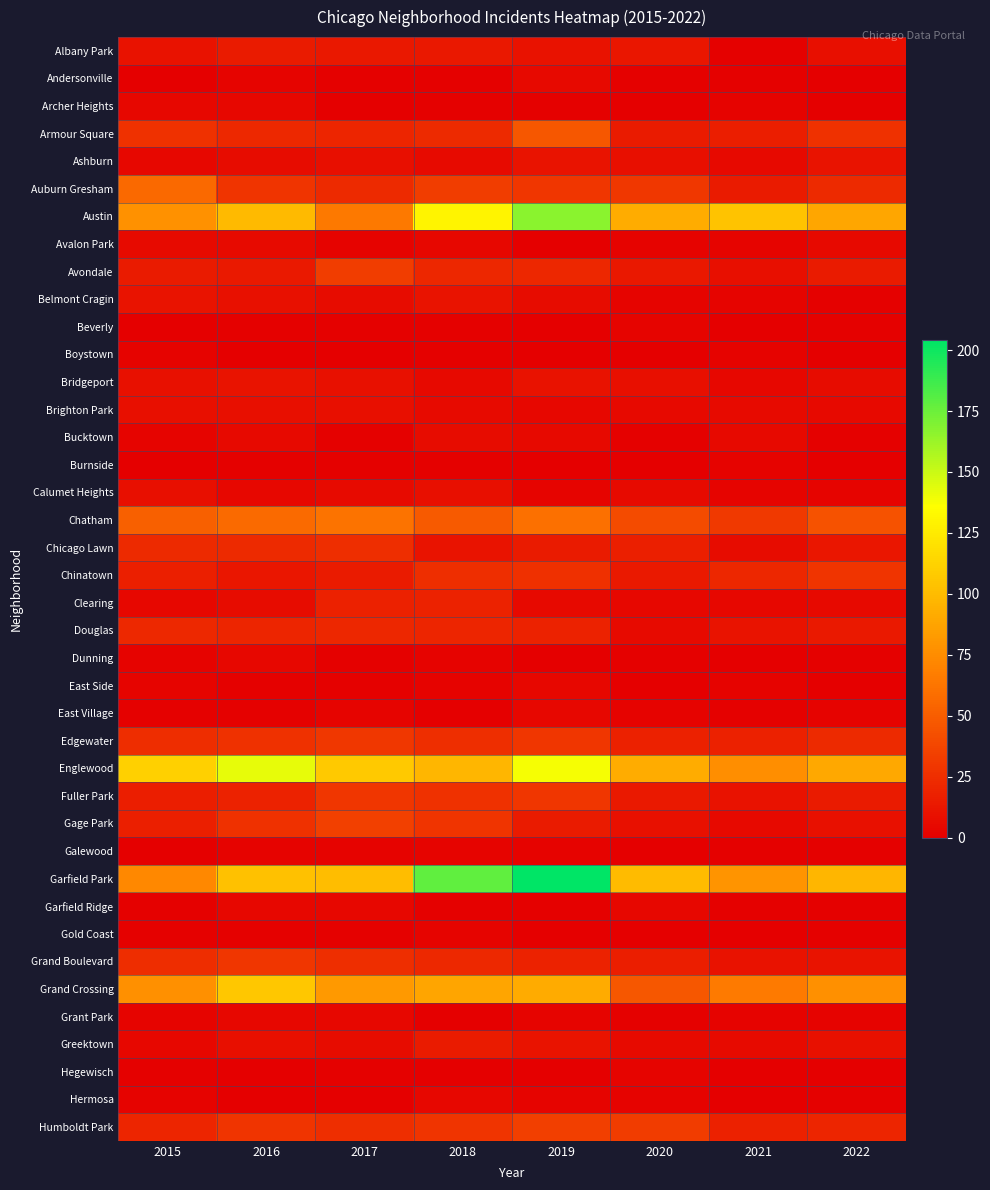

Reading right to left, transcribe all the data shown in this chart.

Albany Park: 2022=8	2021=1	2020=12	2019=10	2018=13	2017=13	2016=15	2015=10
Andersonville: 2022=0	2021=1	2020=1	2019=5	2018=1	2017=1	2016=3	2015=0
Archer Heights: 2022=0	2021=2	2020=0	2019=1	2018=1	2017=0	2016=4	2015=4
Armour Square: 2022=27	2021=16	2020=15	2019=47	2018=23	2017=20	2016=22	2015=27
Ashburn: 2022=11	2021=5	2020=8	2019=11	2018=6	2017=8	2016=7	2015=4
Auburn Gresham: 2022=23	2021=15	2020=30	2019=29	2018=33	2017=23	2016=28	2015=56
Austin: 2022=89	2021=104	2020=92	2019=167	2018=130	2017=65	2016=99	2015=78
Avalon Park: 2022=5	2021=3	2020=2	2019=0	2018=4	2017=2	2016=6	2015=6
Avondale: 2022=15	2021=8	2020=13	2019=21	2018=21	2017=33	2016=14	2015=15
Belmont Cragin: 2022=1	2021=3	2020=3	2019=7	2018=11	2017=7	2016=9	2015=11
Beverly: 2022=1	2021=0	2020=3	2019=0	2018=1	2017=1	2016=1	2015=0
Boystown: 2022=0	2021=2	2020=0	2019=0	2018=1	2017=0	2016=0	2015=2
Bridgeport: 2022=7	2021=4	2020=8	2019=10	2018=5	2017=9	2016=11	2015=9
Brighton Park: 2022=5	2021=6	2020=5	2019=4	2018=6	2017=8	2016=8	2015=8
Bucktown: 2022=1	2021=5	2020=1	2019=5	2018=7	2017=1	2016=5	2015=3
Burnside: 2022=0	2021=2	2020=0	2019=0	2018=1	2017=1	2016=1	2015=0
Calumet Heights: 2022=3	2021=3	2020=6	2019=3	2018=8	2017=6	2016=4	2015=8
Chatham: 2022=44	2021=31	2020=40	2019=60	2018=48	2017=62	2016=57	2015=51
Chicago Lawn: 2022=12	2021=7	2020=17	2019=15	2018=11	2017=25	2016=23	2015=23
Chinatown: 2022=28	2021=21	2020=14	2019=26	2018=25	2017=15	2016=12	2015=17
Clearing: 2022=5	2021=4	2020=4	2019=5	2018=19	2017=18	2016=7	2015=4
Douglas: 2022=14	2021=11	2020=6	2019=19	2018=20	2017=21	2016=20	2015=22
Dunning: 2022=1	2021=0	2020=1	2019=0	2018=2	2017=1	2016=4	2015=2
East Side: 2022=0	2021=2	2020=0	2019=4	2018=2	2017=1	2016=1	2015=3
East Village: 2022=2	2021=1	2020=2	2019=4	2018=0	2017=3	2016=1	2015=1
Edgewater: 2022=23	2021=18	2020=18	2019=29	2018=25	2017=30	2016=27	2015=24
Englewood: 2022=90	2021=76	2020=92	2019=138	2018=98	2017=107	2016=142	2015=111
Fuller Park: 2022=15	2021=10	2020=14	2019=29	2018=27	2017=29	2016=19	2015=16
Gage Park: 2022=9	2021=5	2020=9	2019=15	2018=28	2017=35	2016=27	2015=17
Galewood: 2022=1	2021=1	2020=0	2019=2	2018=3	2017=2	2016=2	2015=0
Garfield Park: 2022=98	2021=79	2020=100	2019=204	2018=178	2017=101	2016=103	2015=73
Garfield Ridge: 2022=1	2021=1	2020=4	2019=1	2018=1	2017=4	2016=4	2015=1
Gold Coast: 2022=1	2021=0	2020=0	2019=0	2018=3	2017=1	2016=1	2015=1
Grand Boulevard: 2022=11	2021=10	2020=16	2019=19	2018=22	2017=25	2016=29	2015=24
Grand Crossing: 2022=77	2021=66	2020=47	2019=91	2018=88	2017=82	2016=106	2015=77
Grant Park: 2022=2	2021=2	2020=1	2019=3	2018=0	2017=4	2016=4	2015=3
Greektown: 2022=9	2021=6	2020=6	2019=11	2018=15	2017=7	2016=8	2015=4
Hegewisch: 2022=0	2021=0	2020=3	2019=0	2018=0	2017=1	2016=0	2015=1
Hermosa: 2022=1	2021=0	2020=2	2019=3	2018=4	2017=0	2016=0	2015=2
Humboldt Park: 2022=20	2021=18	2020=32	2019=34	2018=28	2017=25	2016=28	2015=20